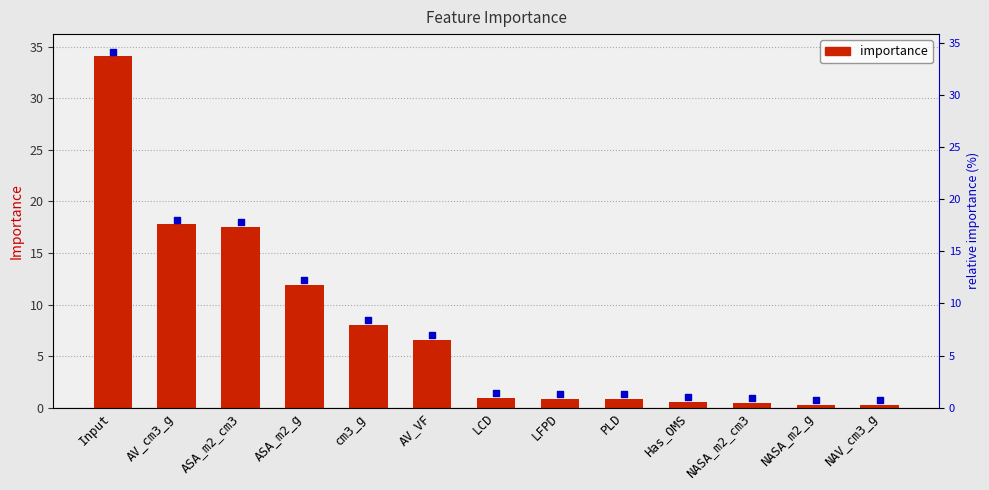

What is the change in value from cm3_g to LFPD?

-7.2